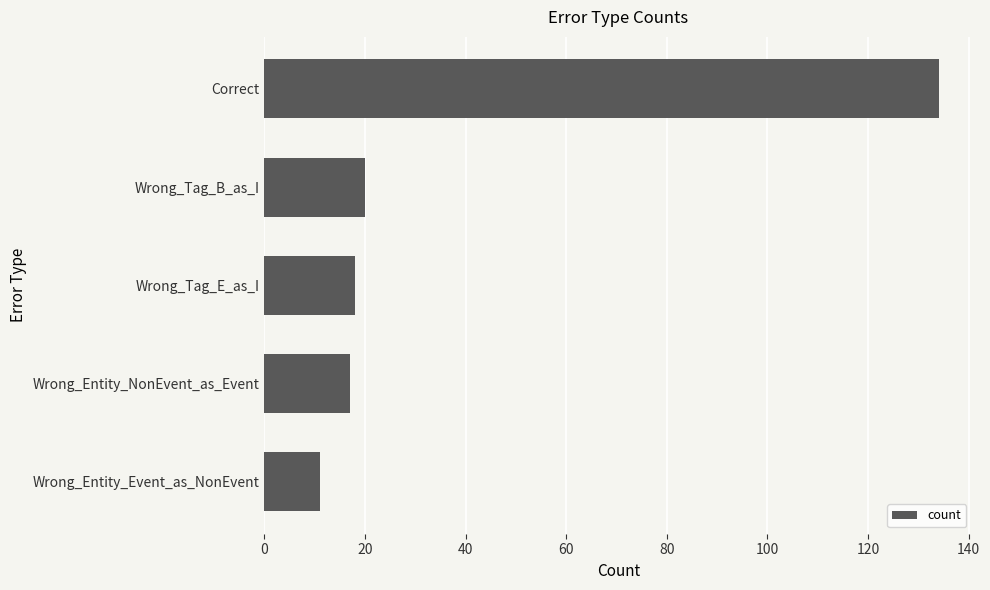

Which label corresponds to the largest value in the chart?

Correct